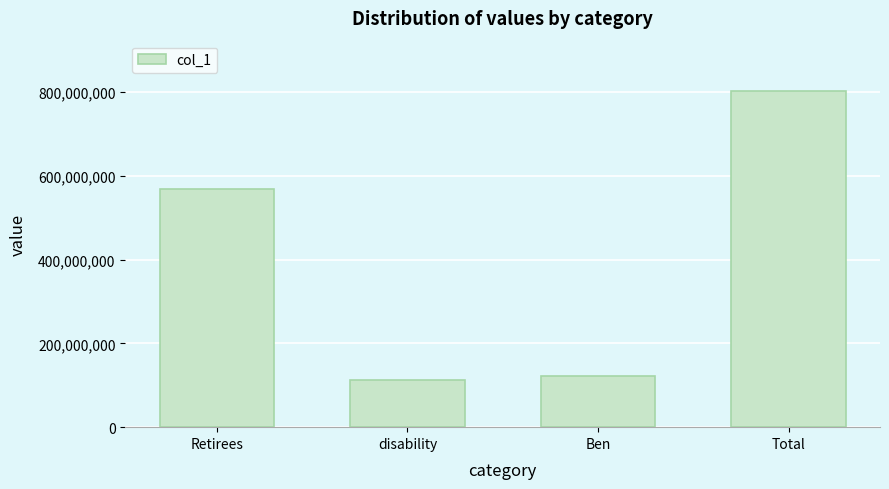

Rank the categories by value from lowest to highest.

disability, Ben, Retirees, Total